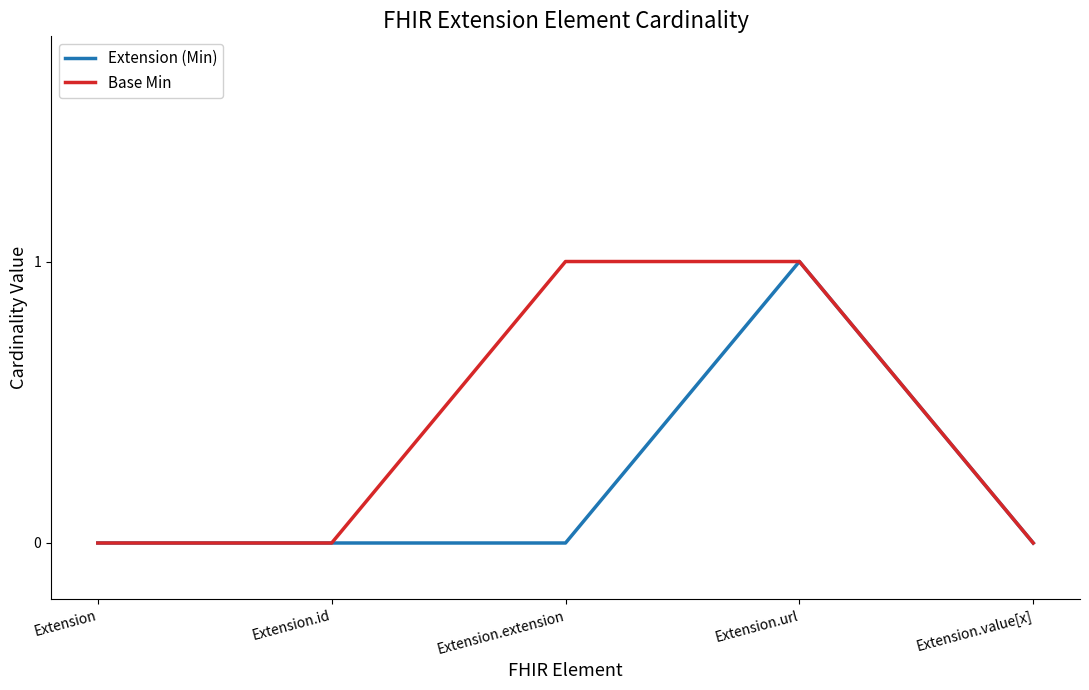

Is it true that Base Min equals 2 at Extension.extension?

False